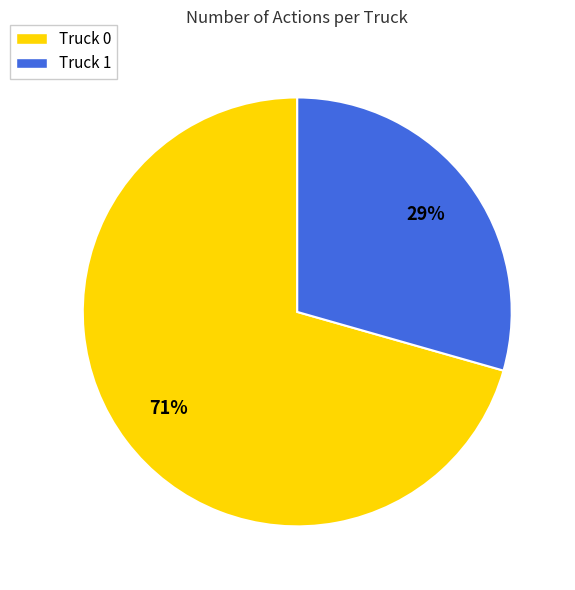

To the nearest percent, what is the combined percentage of Truck 0 and Truck 1?

100%